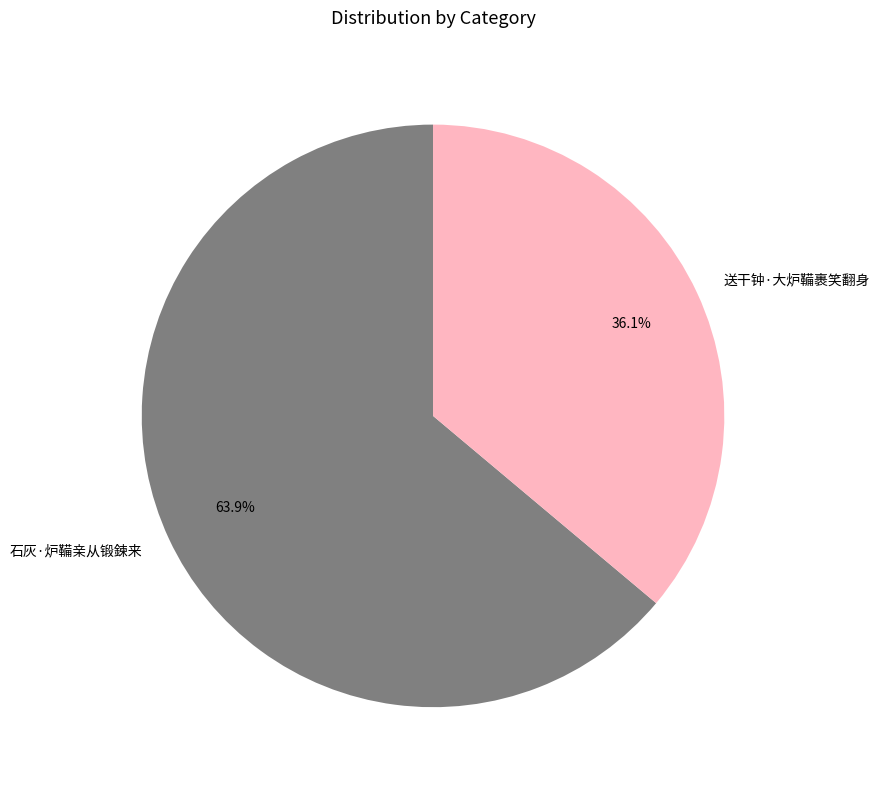

What is the smallest slice in the pie chart?

送干钟·大炉鞴裹笑翻身